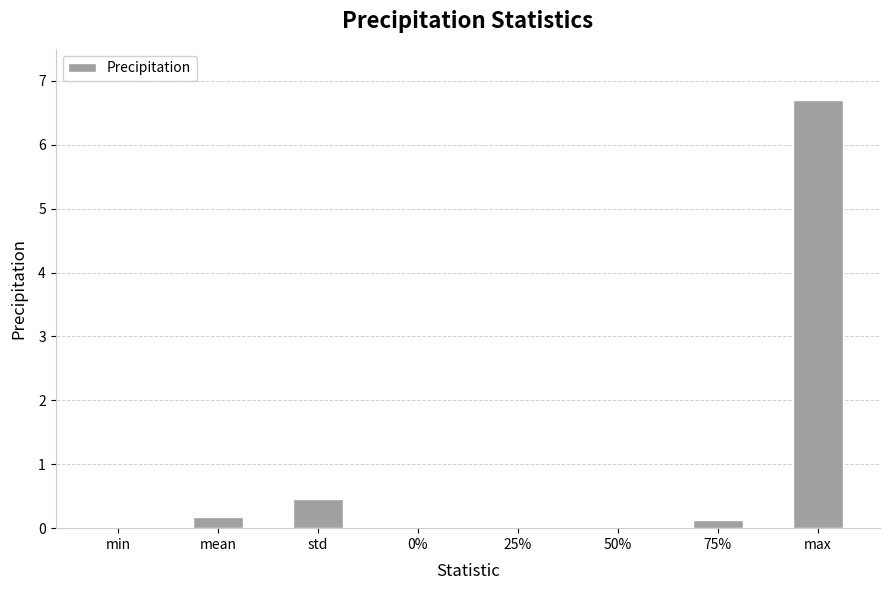

At which category does the chart reach its peak across all series?

max